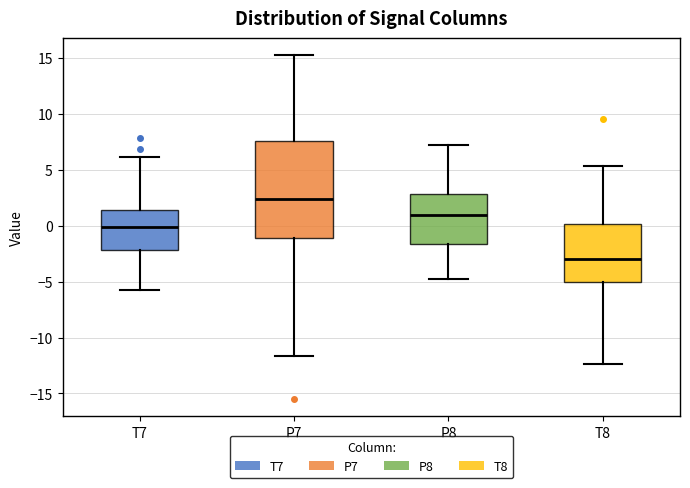

Reading left to right, transcribe this box plot: for each box, give where its median line is, the range the box spans, and where its two whiskers end, as read against the y-axis. The values are not printed on the chart, so give them approximately, as read against the axis.

T7: median 0.0, box -2.0 to 1.5, whiskers -6.0 to 6.0
P7: median 2.5, box -1.0 to 7.5, whiskers -11.5 to 15.0
P8: median 1.0, box -1.5 to 3.0, whiskers -5.0 to 7.0
T8: median -3.0, box -5.0 to 0.0, whiskers -12.5 to 5.5